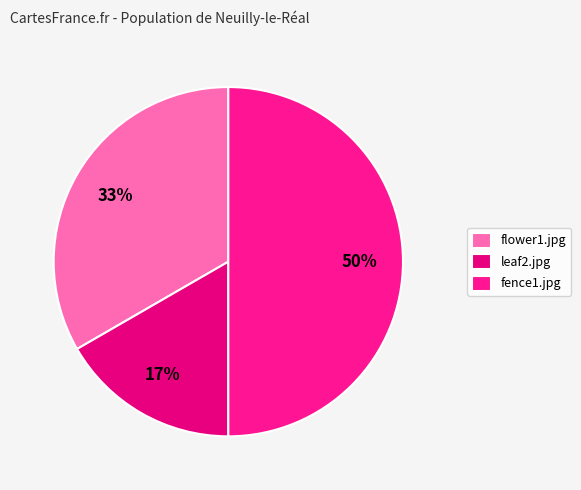

True or false: leaf2.jpg accounts for 5% of the total.

False